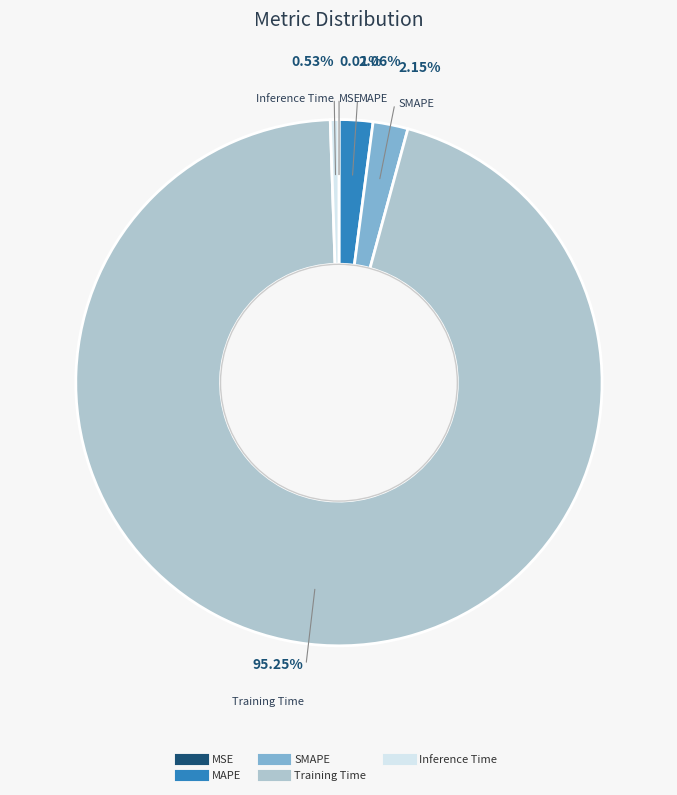

The MAPE slice represents 2% of the pie. True or false?

True